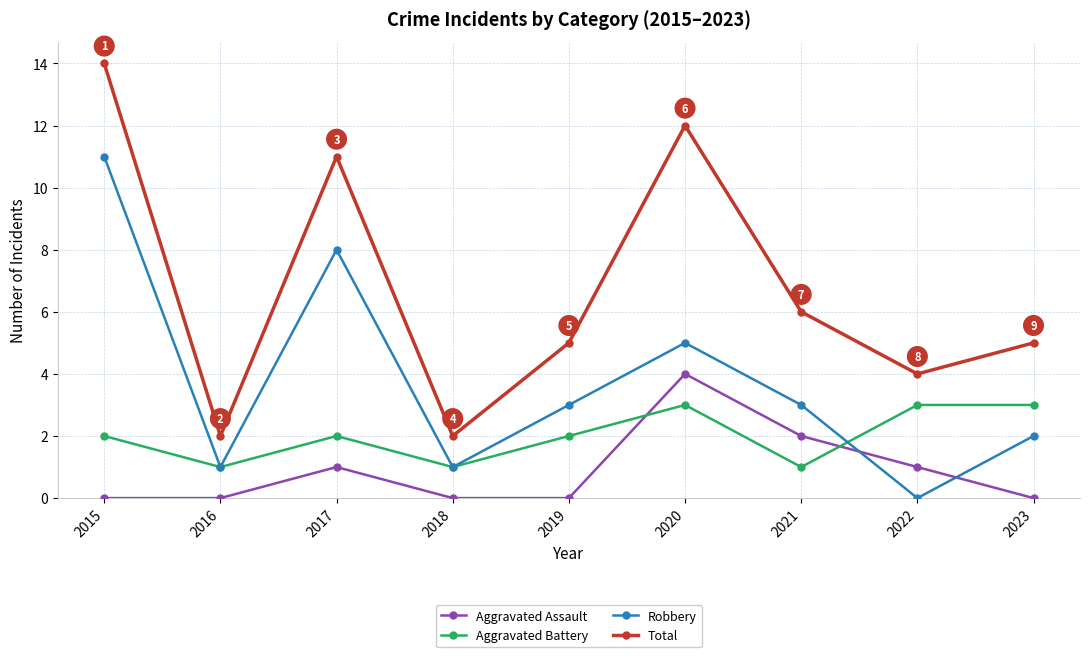

Which category has the highest value in the Total series?

2015